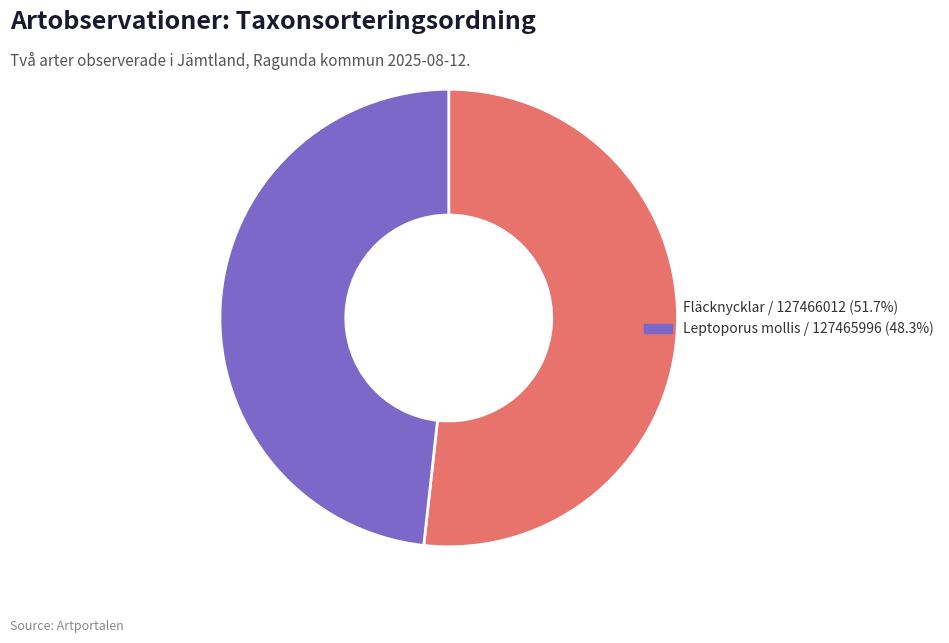

Does any single category account for the majority?

Yes